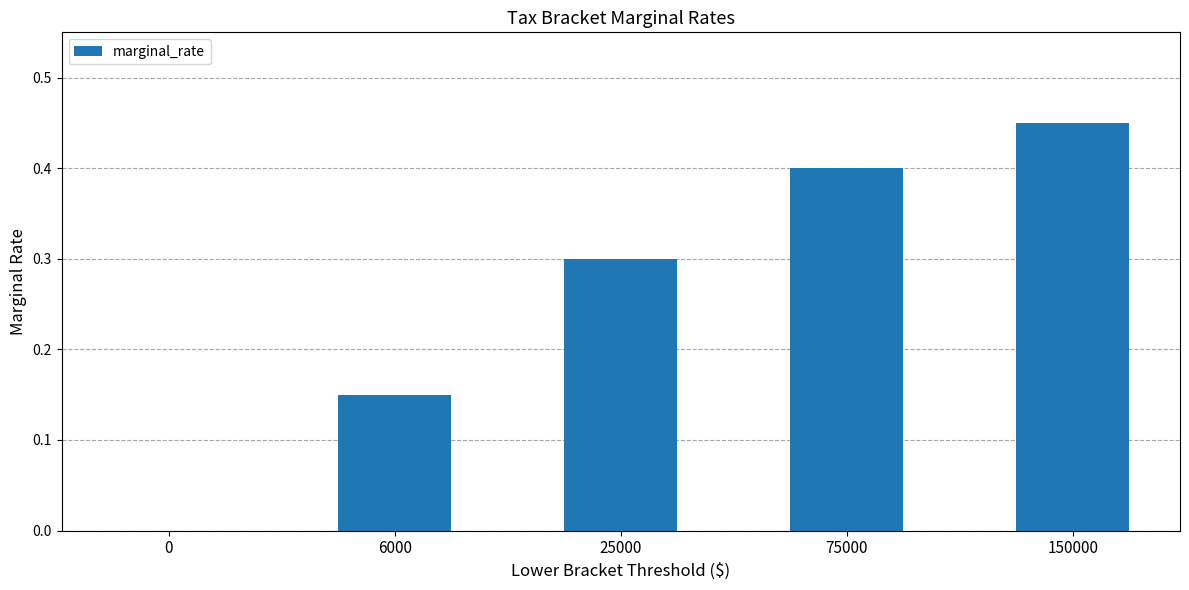

Which category has the highest value across all series?

150000